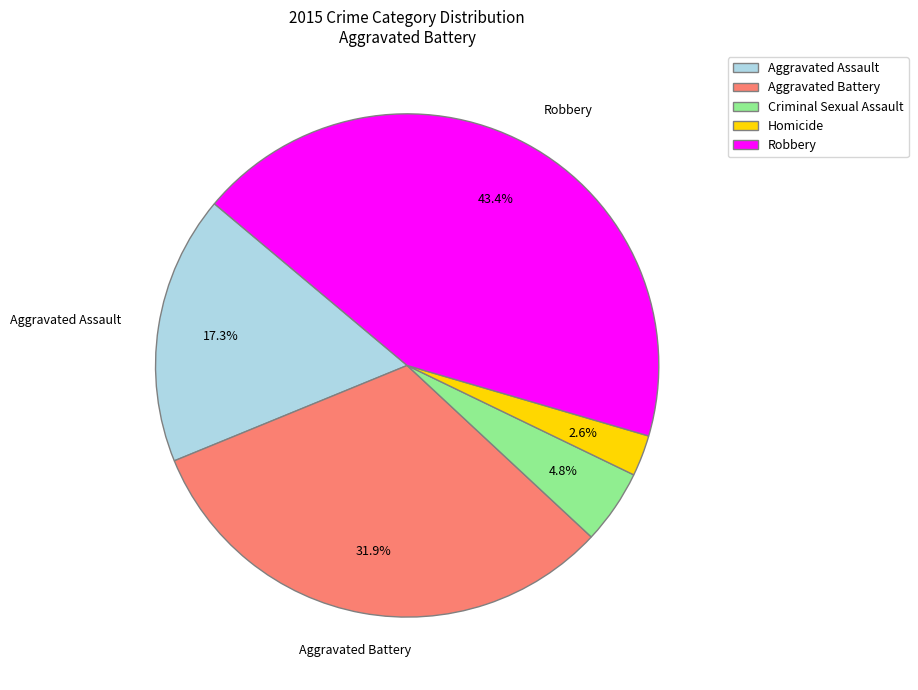

To the nearest percent, what is the difference between the Criminal Sexual Assault and Aggravated Battery slice percentages?

27%